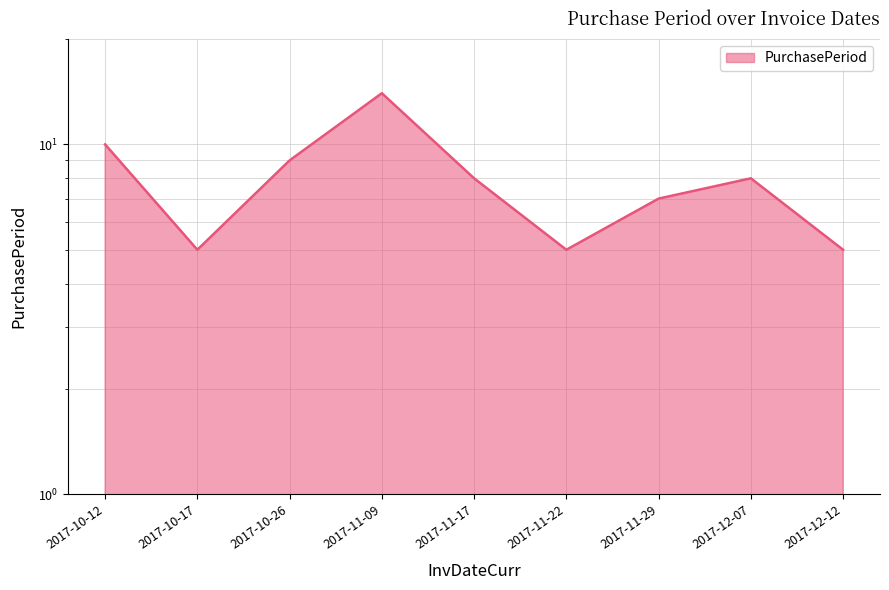

What is the difference between the values at 2017-10-26 and 2017-10-12?

1